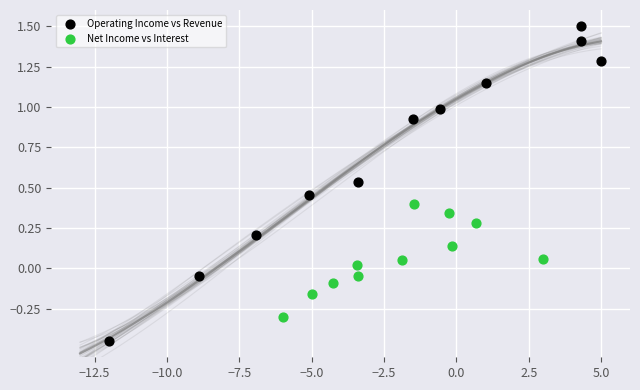

Which series has the widest spread of Y values?

Operating Income vs Revenue